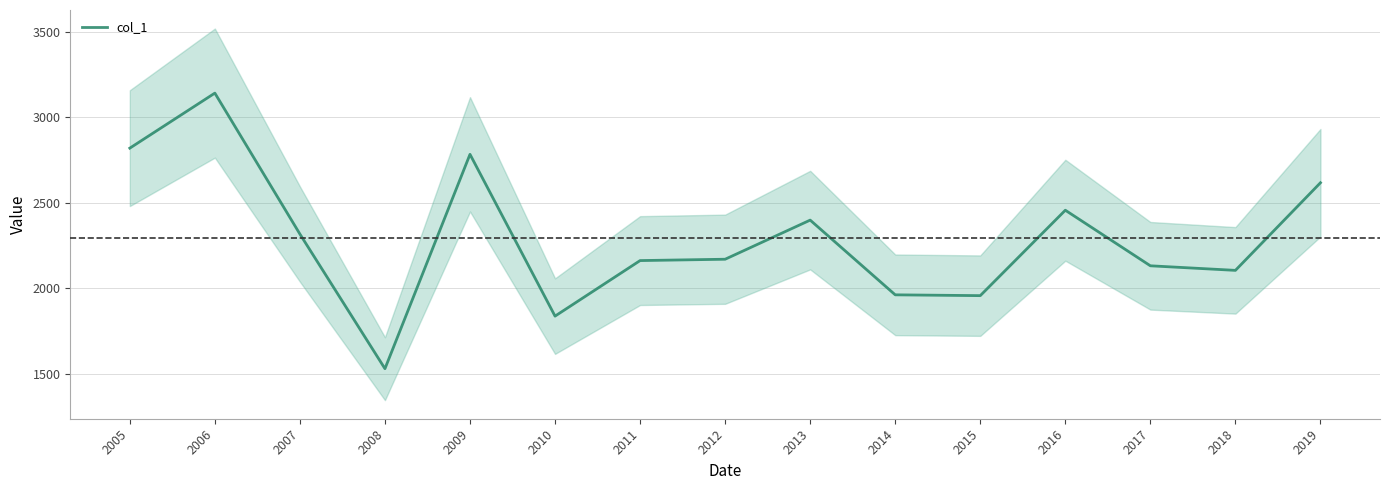

The chart shows a value of 821.3 at 2019. True or false?

False